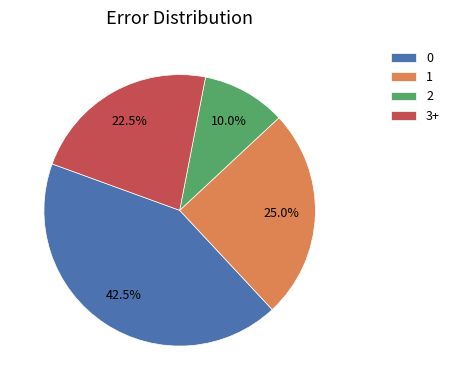

Rank the categories by value from lowest to highest.

2, 3+, 1, 0